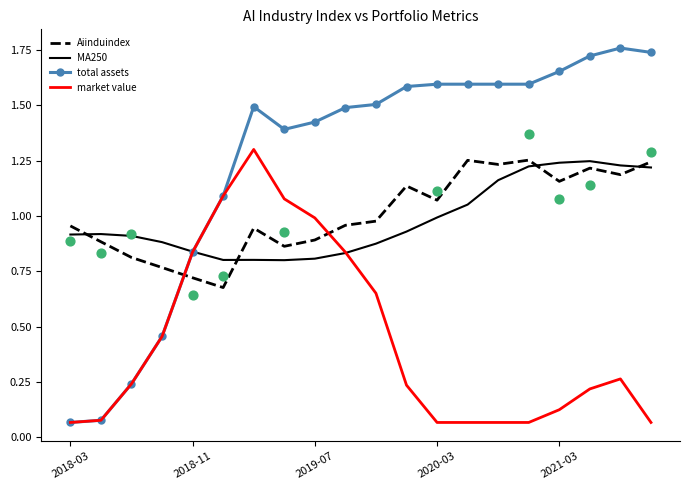

Which series contains the highest Y value?

total assets